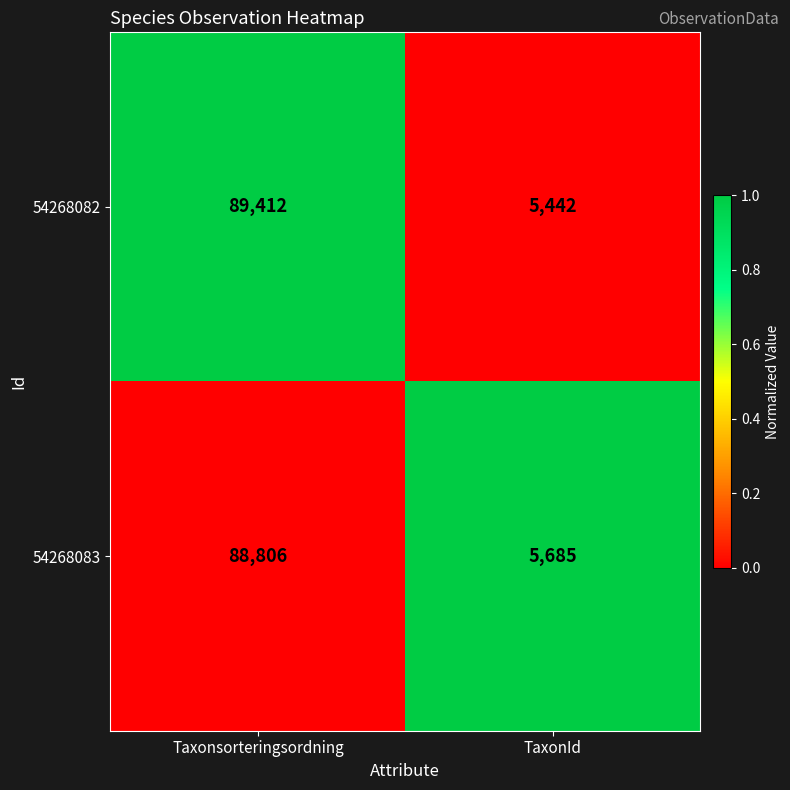

At which category does the chart reach its minimum across all series?

TaxonId